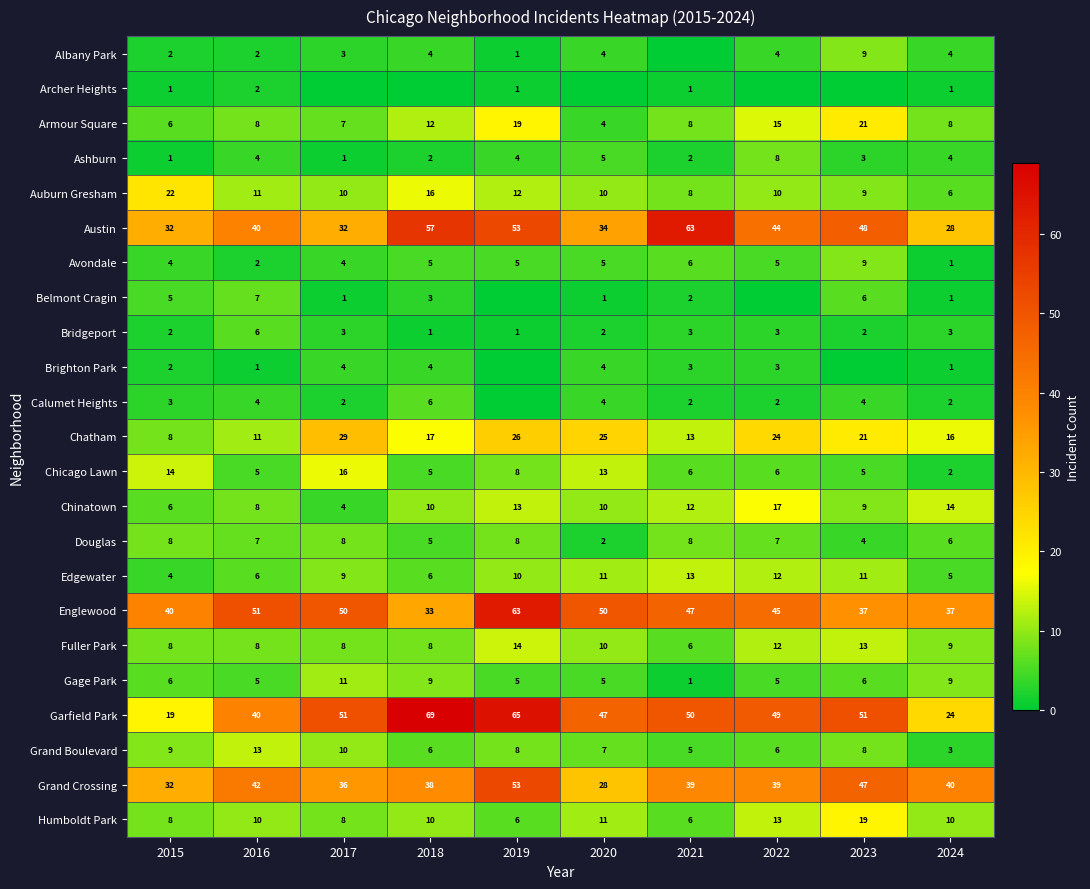

Is it true that Grand Boulevard equals 8 at 2019?

True